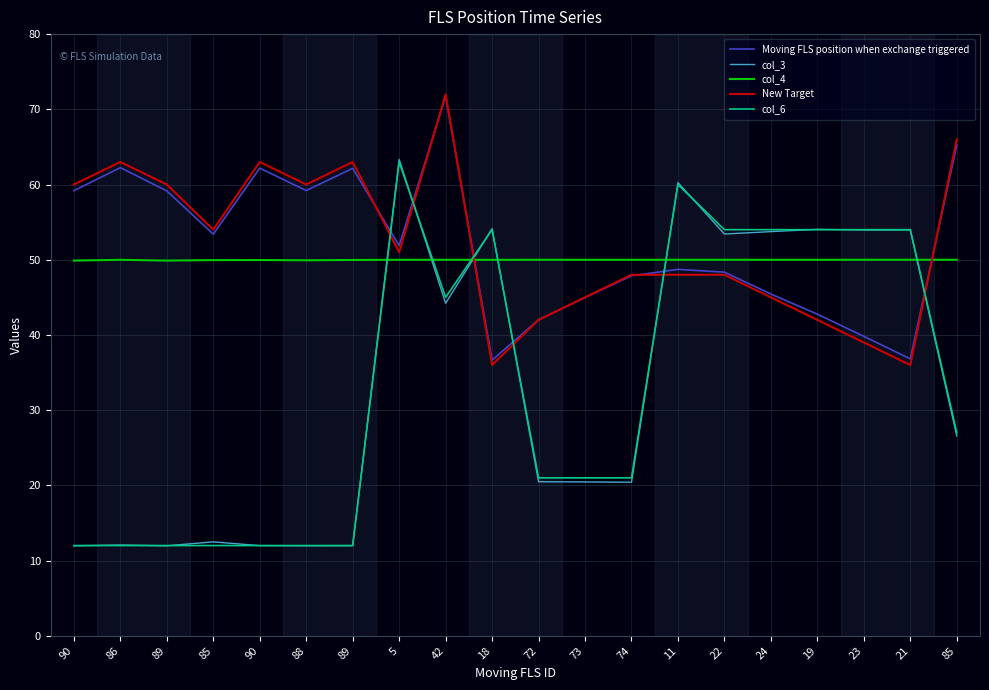

What is the value of the col_6 point at the 3rd from the left?

12.0